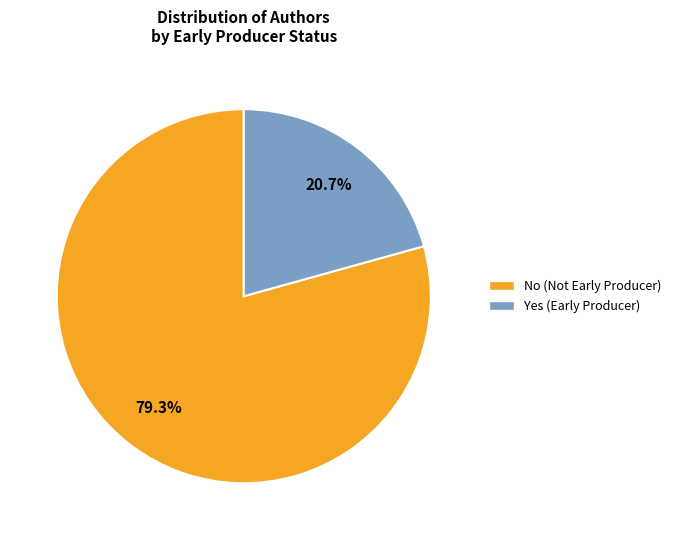

Count the number of slices in the pie.

2